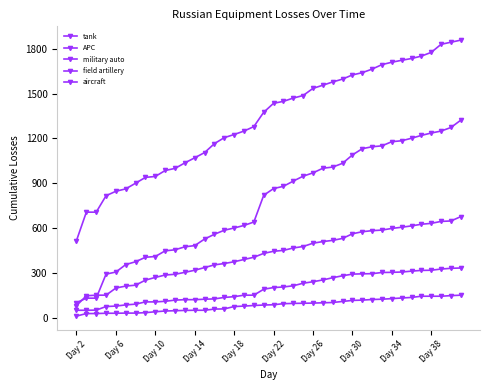

What is the minimum value for aircraft?

10